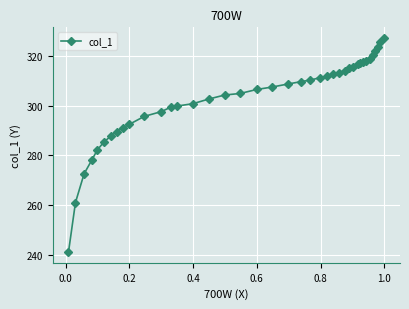

What is the value of the 15th point from the left?

300.7